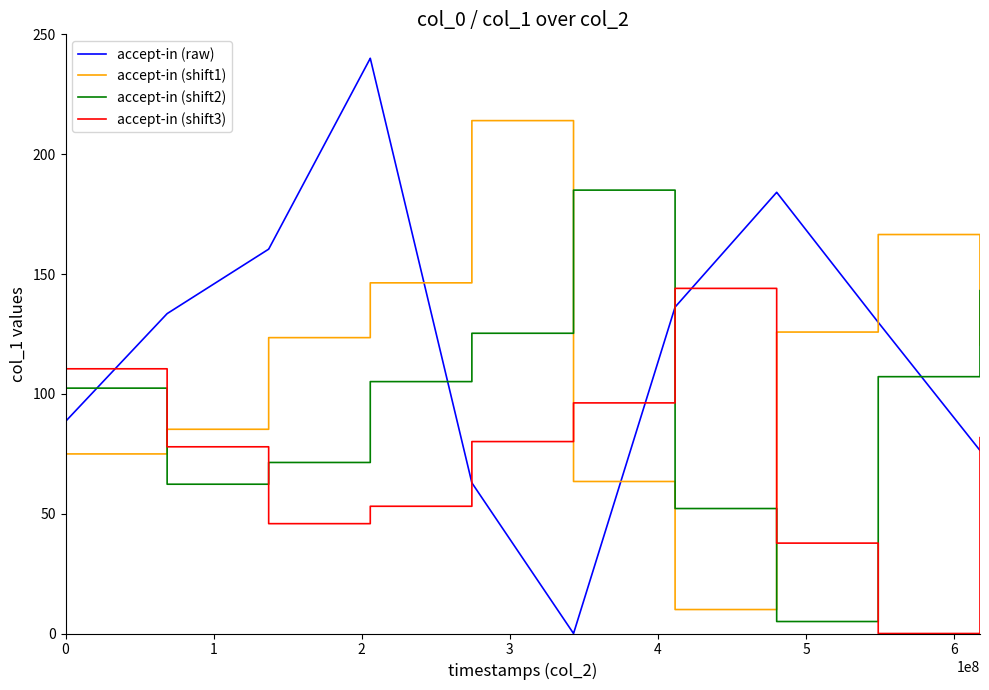

Reading left to right, what are all the values shown in this chart?

accept-in (raw): 88.5	88.5	133.5	133.5	160.4	160.4	240.0	240.0	62.9	62.9	0.0	0.0	136.2	136.2	184.1	184.1	129.8	129.8	76.4	76.4
accept-in (shift1): 120.4	74.9	74.9	85.2	85.2	123.4	123.4	146.3	146.3	214.0	214.0	63.4	63.4	10.0	10.0	125.8	125.8	166.5	166.5	120.4
accept-in (shift2): 143.1	102.4	102.4	62.3	62.3	71.4	71.4	105.1	105.1	125.3	125.3	185.0	185.0	52.1	52.1	5.0	5.0	107.2	107.2	143.1
accept-in (shift3): 81.7	110.4	110.4	77.9	77.9	45.8	45.8	53.1	53.1	80.1	80.1	96.2	96.2	144.0	144.0	37.7	37.7	0.0	0.0	81.7